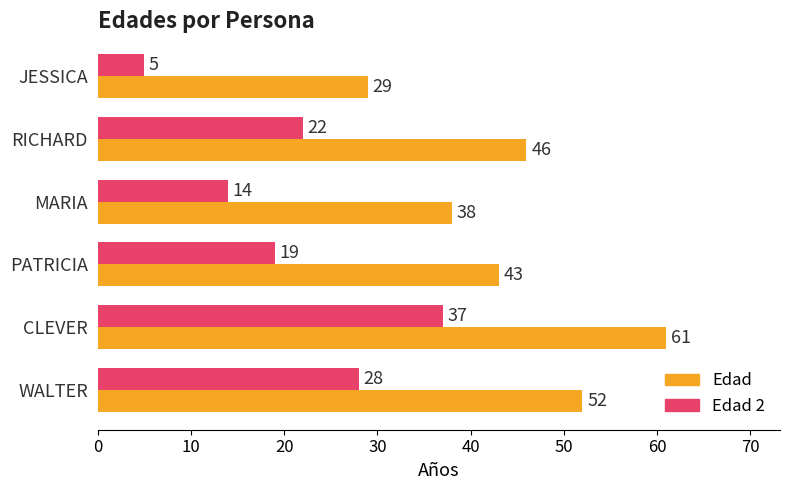

True or false: Edad 2 has a value of 38 at WALTER.

False